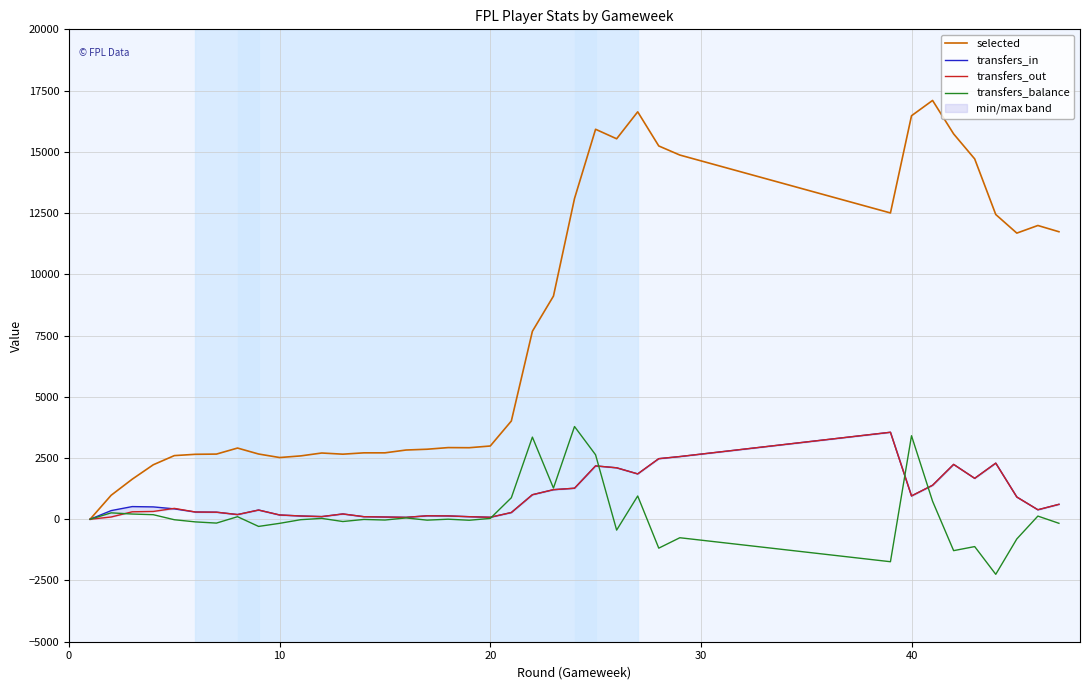

How many data points in transfers_in are less than 424?

19